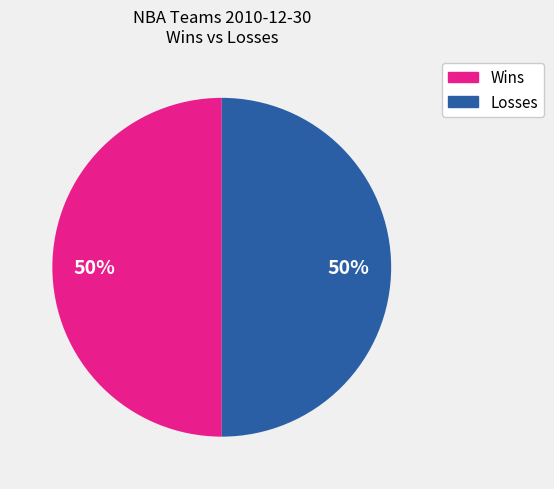

To the nearest percent, what percentage of the pie is Wins?

50%